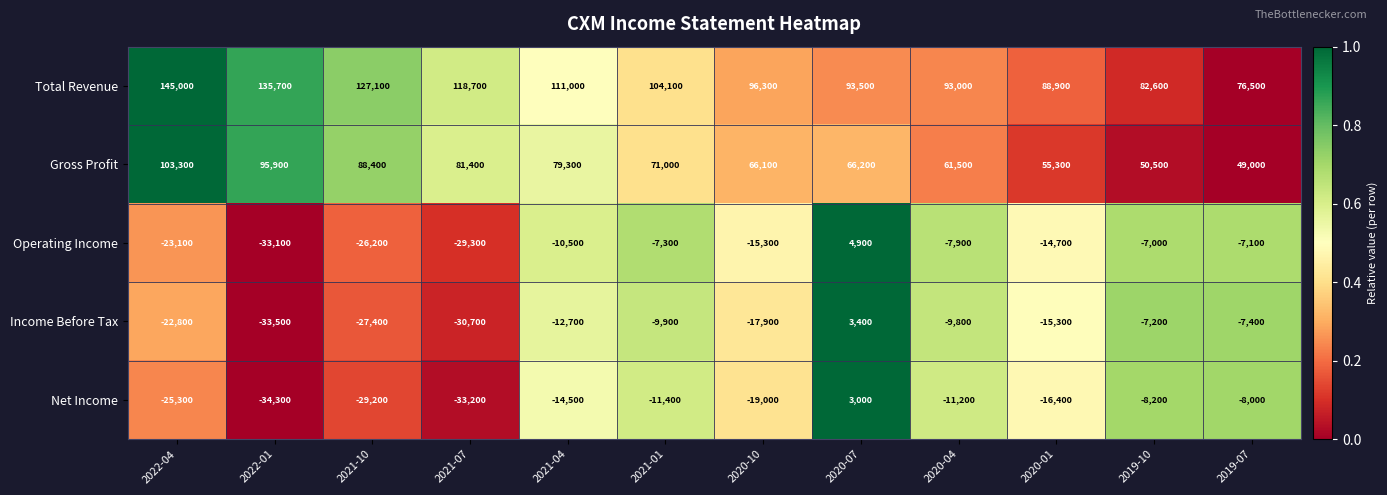

Which category has the highest value across all series?

2022-04